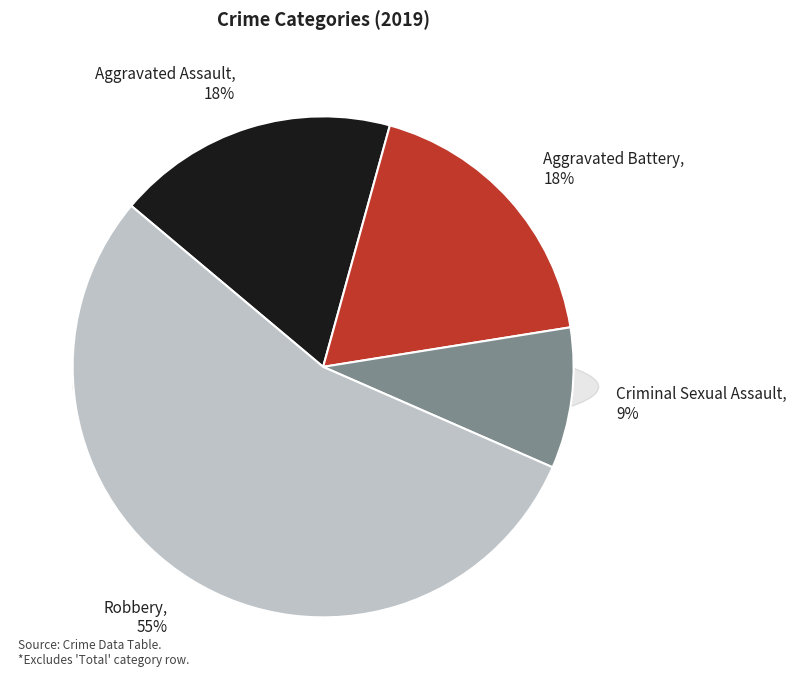

Count the number of slices in the pie.

4